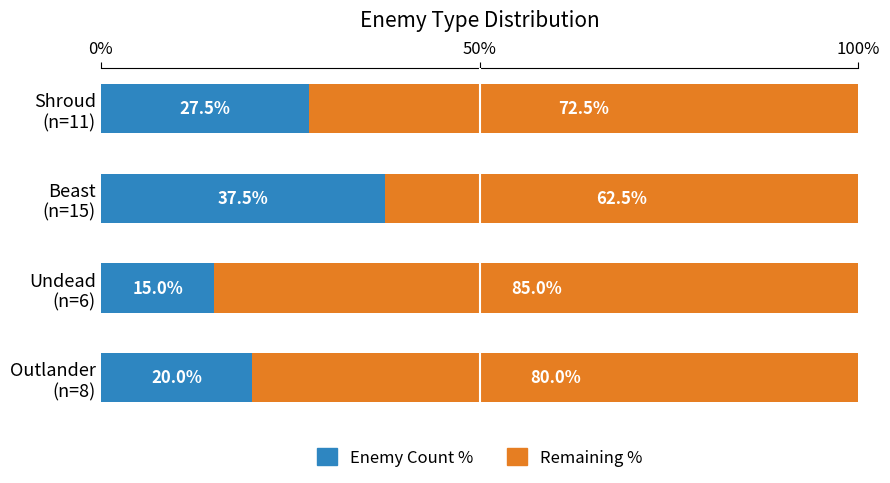

What are all the series names shown in the legend?

Enemy Count %, Remaining %